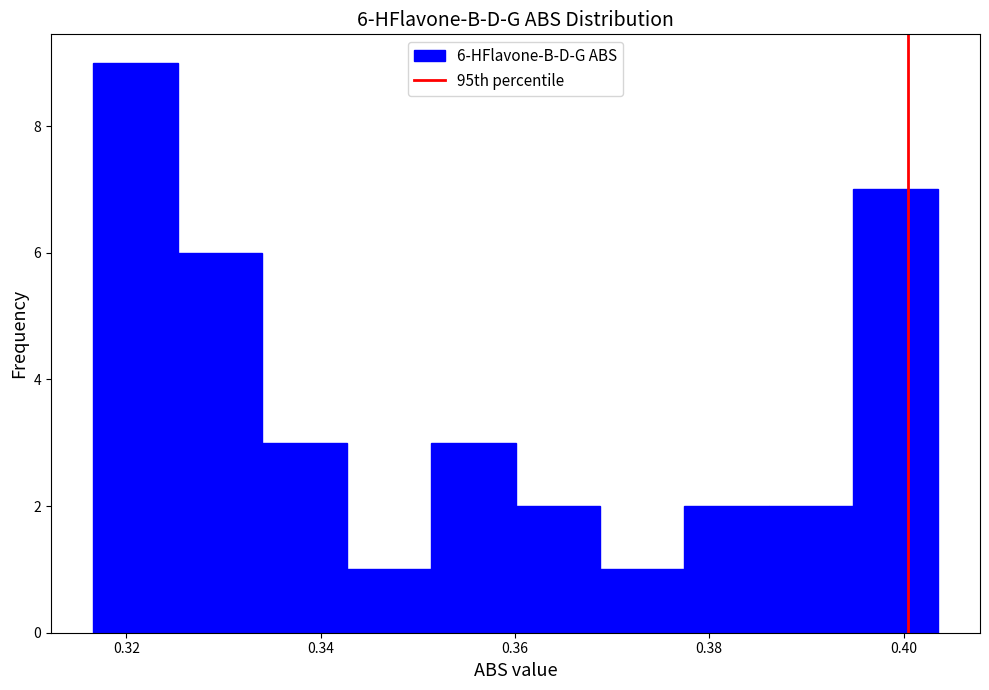

Over which range of the x-axis is the bar tallest?

0.316 to 0.326